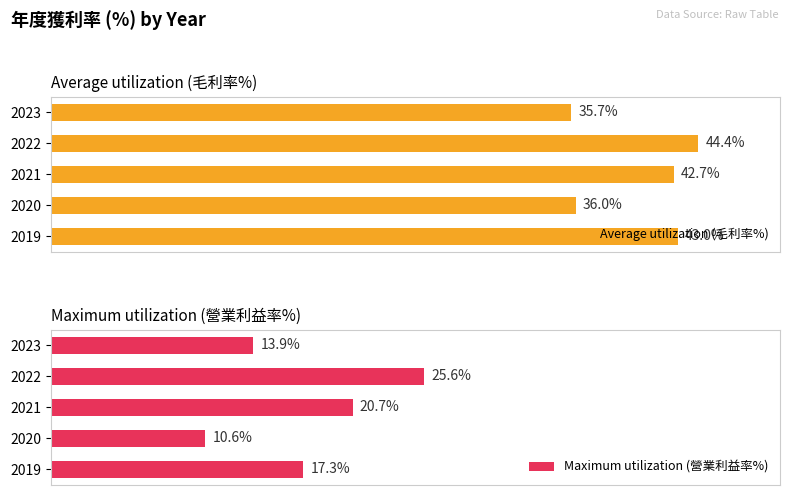

Which series has the largest range (max minus min)?

Maximum utilization (營業利益率%)